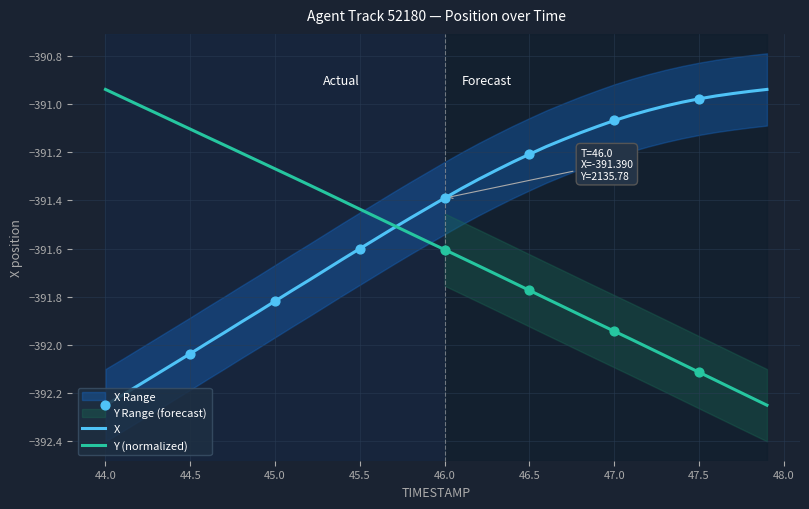

At how many categories does at least one series exceed -392?

40